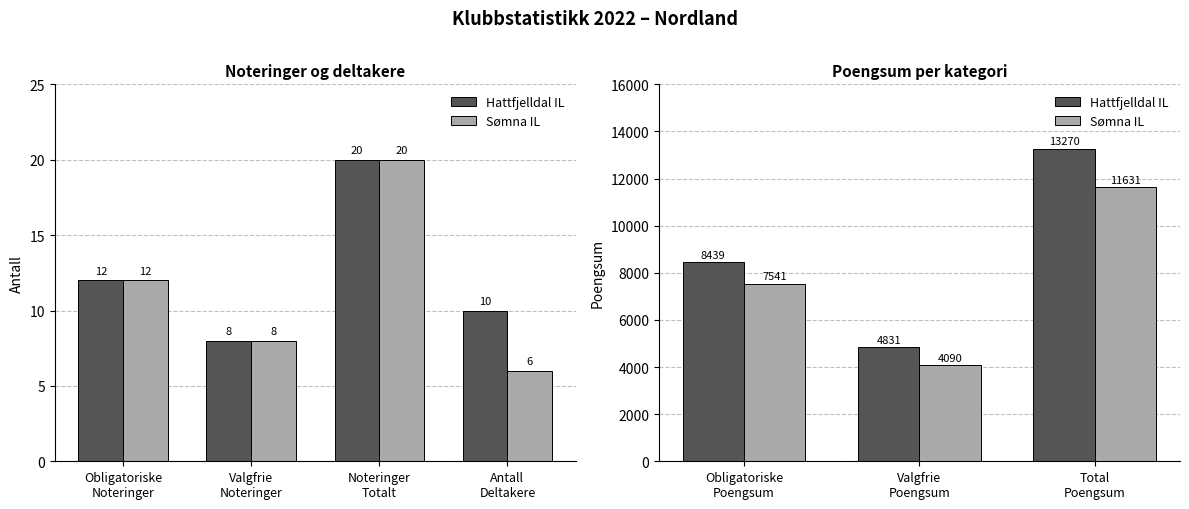

What is the average value of the Hattfjelldal IL series?

8847